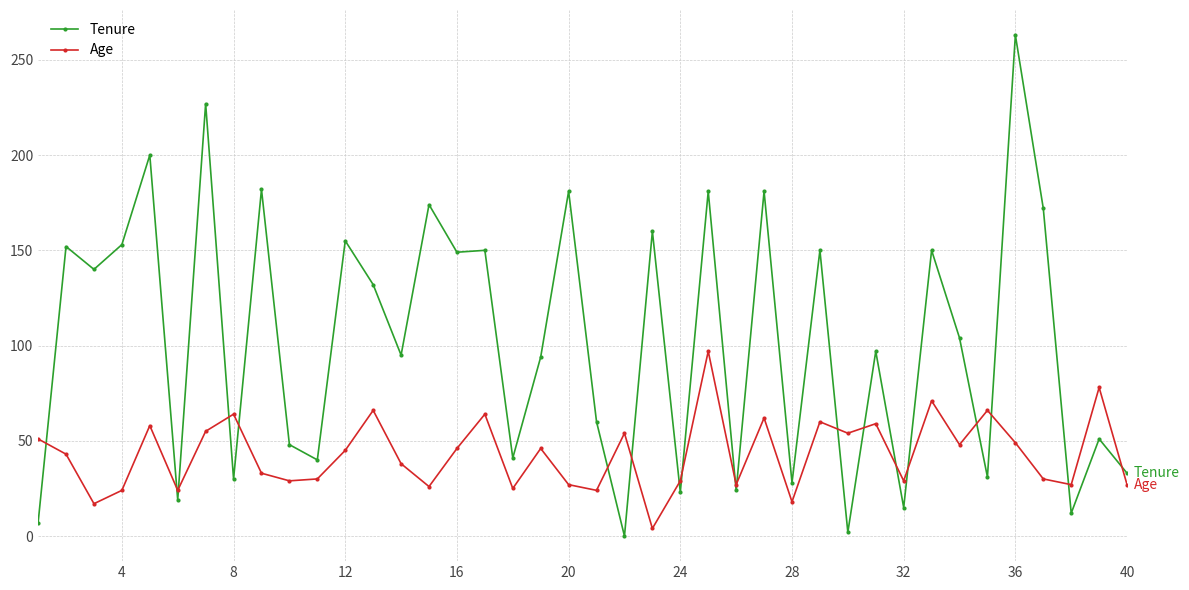

After their last crossing, which series has the higher values: Age or Tenure?

Tenure